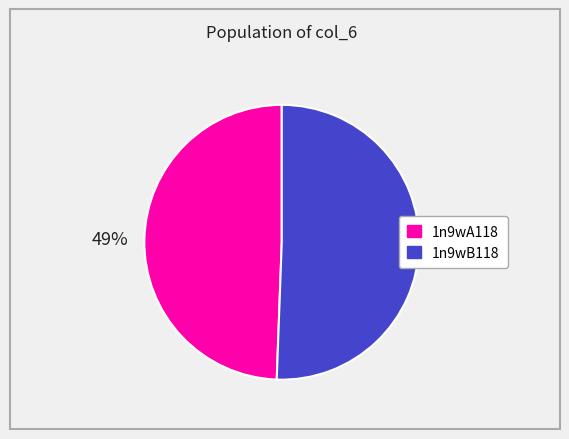

How many segments does this pie chart have?

2